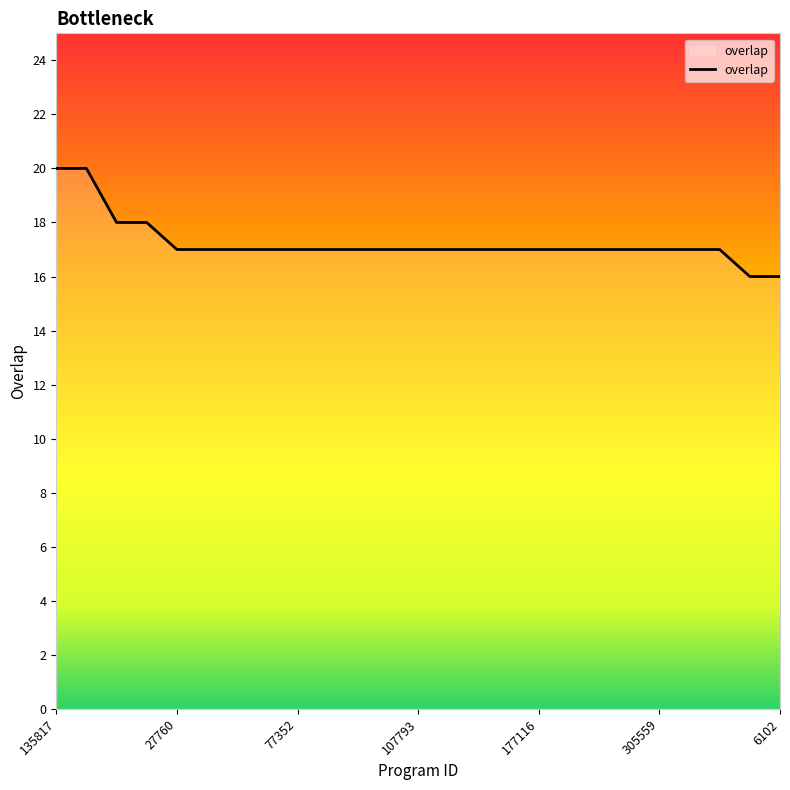

What is the smallest value displayed?

16